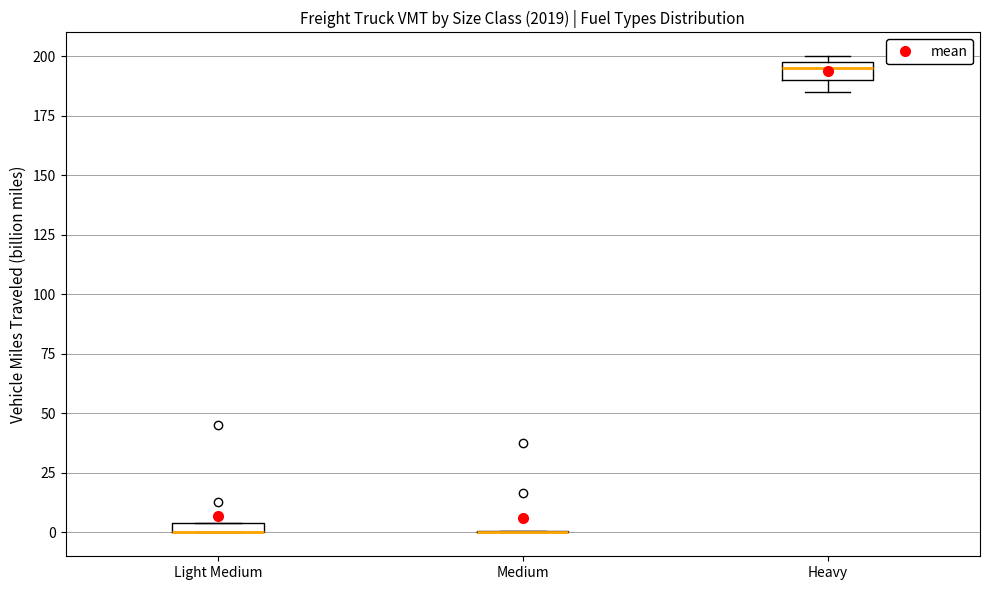

Where is the upper edge of the box for Light Medium on the y-axis? The values are not printed on the chart, so give them approximately, as read against the axis.

5